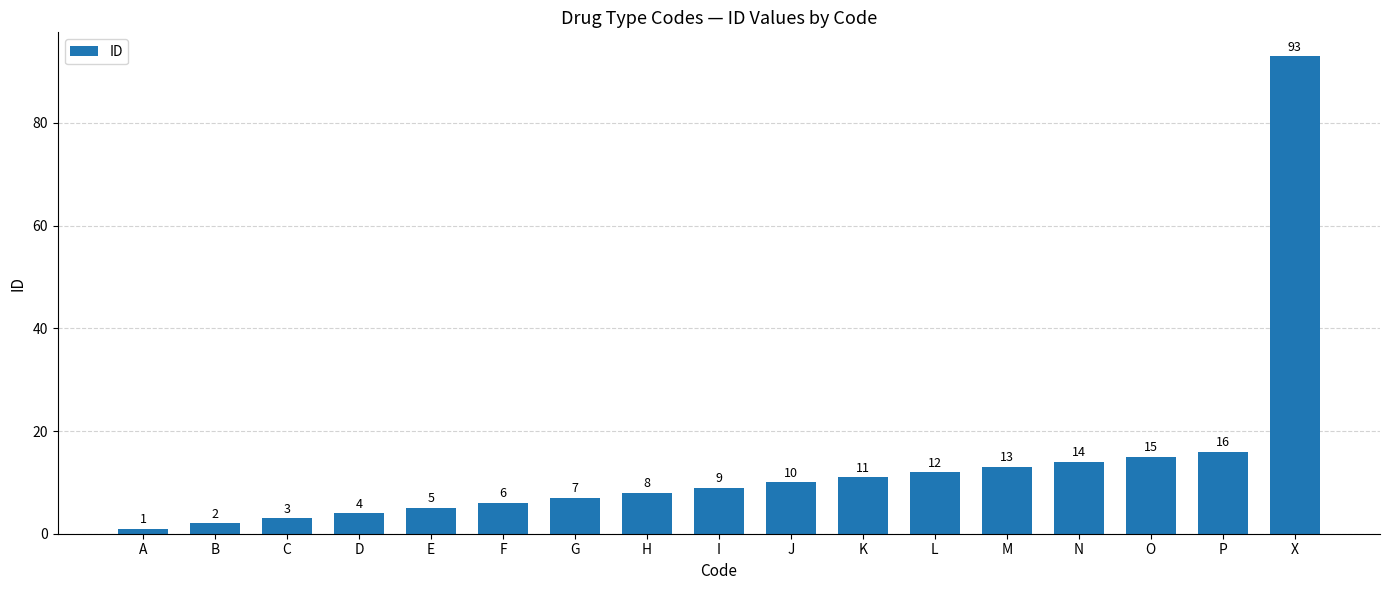

Rank the categories by value from lowest to highest.

A, B, C, D, E, F, G, H, I, J, K, L, M, N, O, P, X